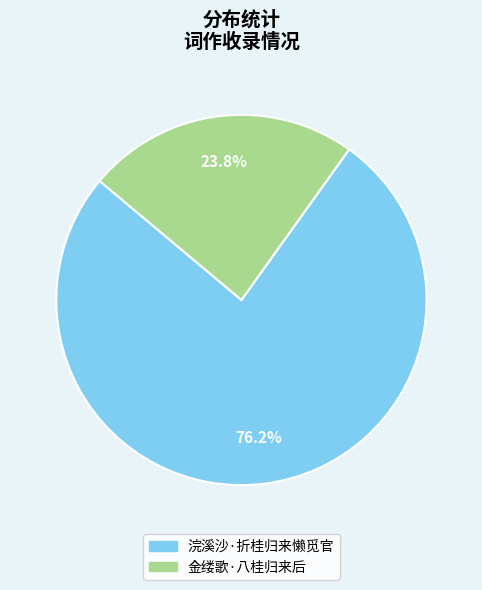

What percentage is the 浣溪沙·折桂归来懒觅官 slice, to the nearest percent?

76%